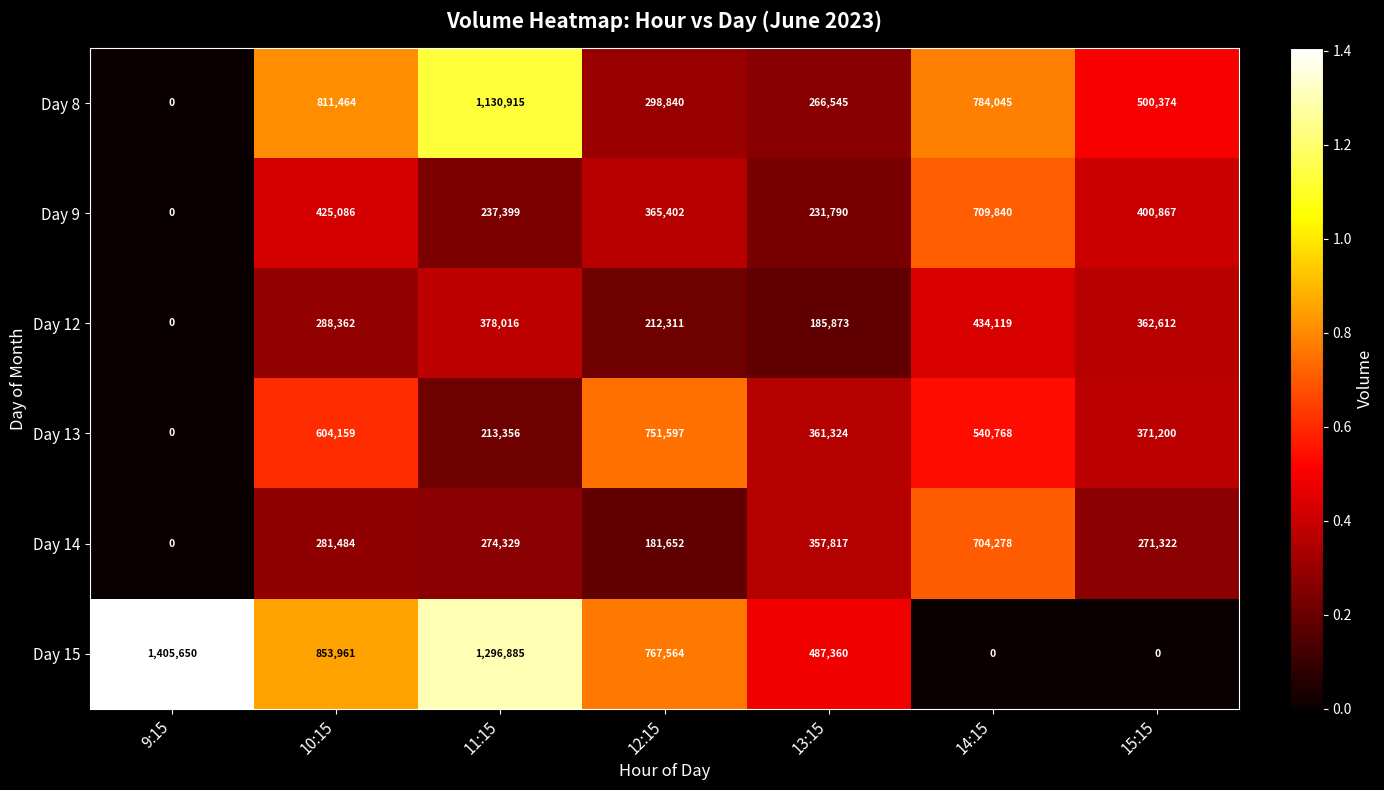

How many positive values does the Day 15 series have?

5